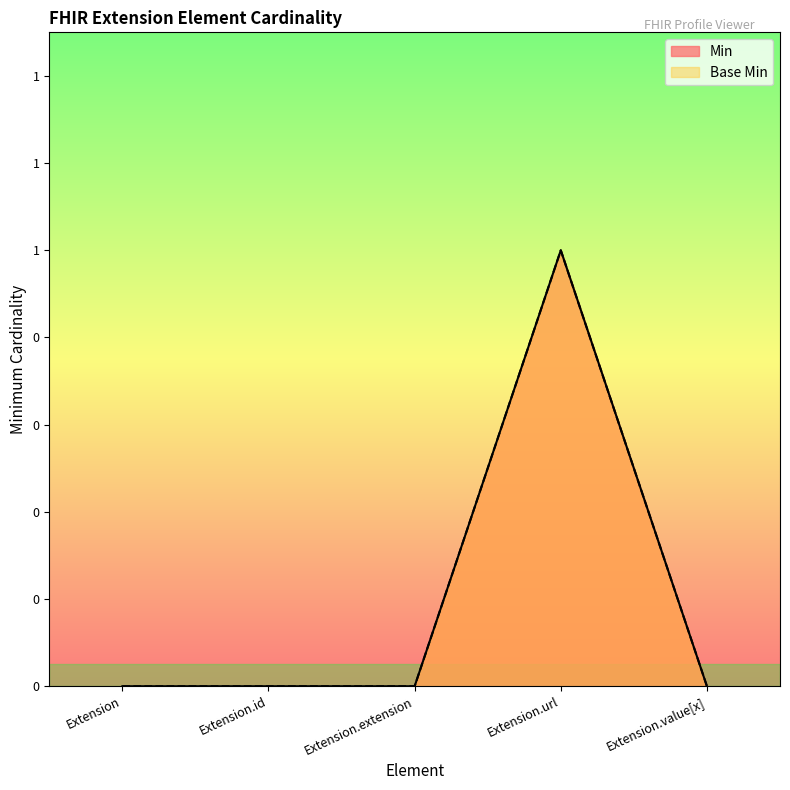

Count the number of data series in this chart.

2